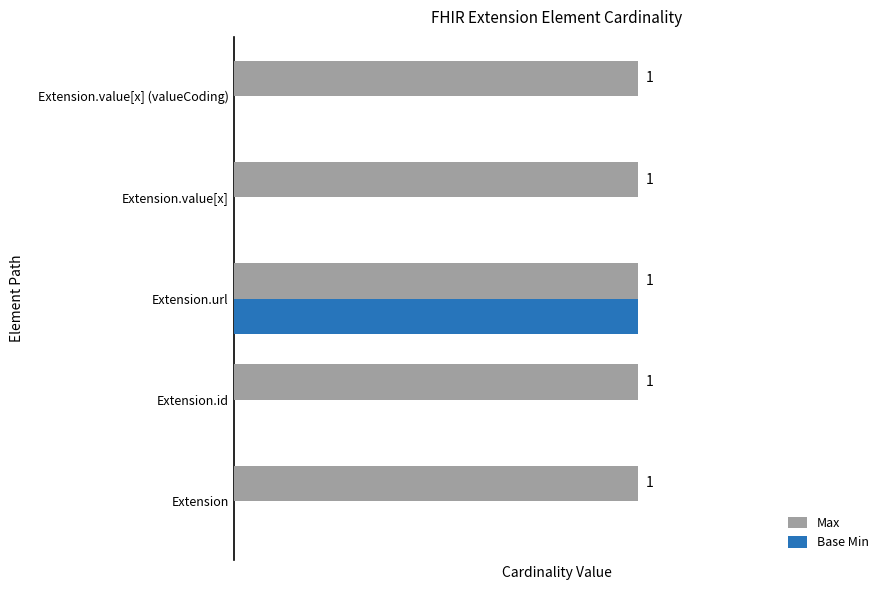

At which category is the sum across all series the highest?

Extension.url